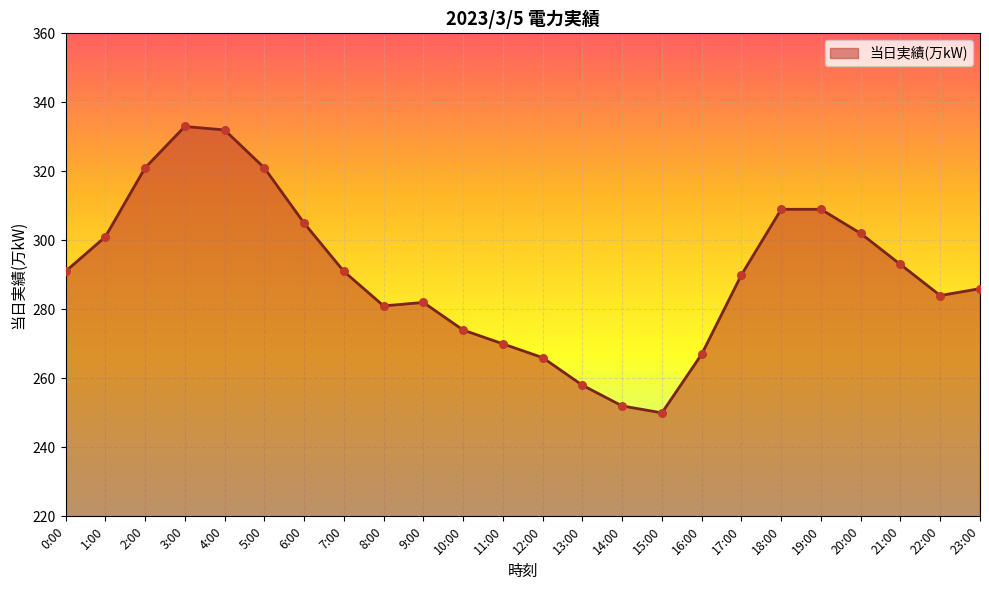

Between 12:00 and 9:00, which is larger?

9:00